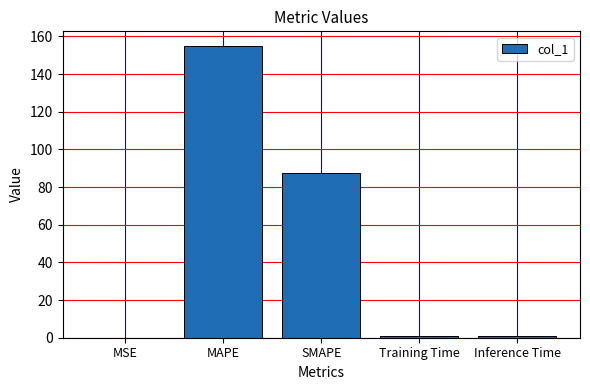

What is the greatest value displayed?

154.9